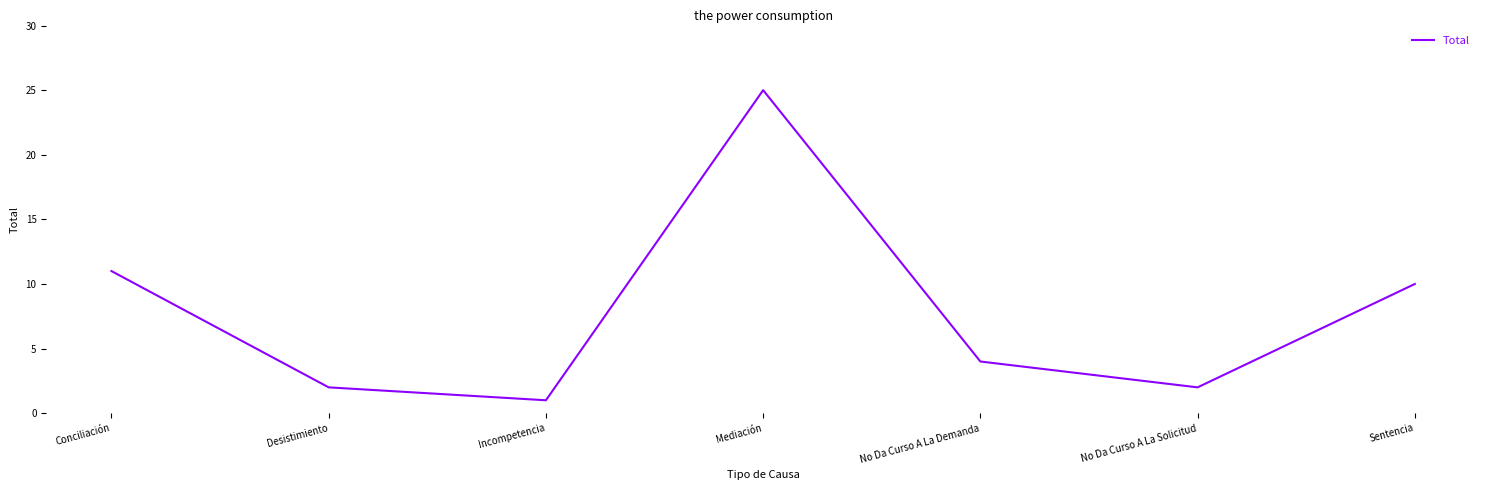

Reading right to left, what are all the values shown in this chart?

10	2	4	25	1	2	11